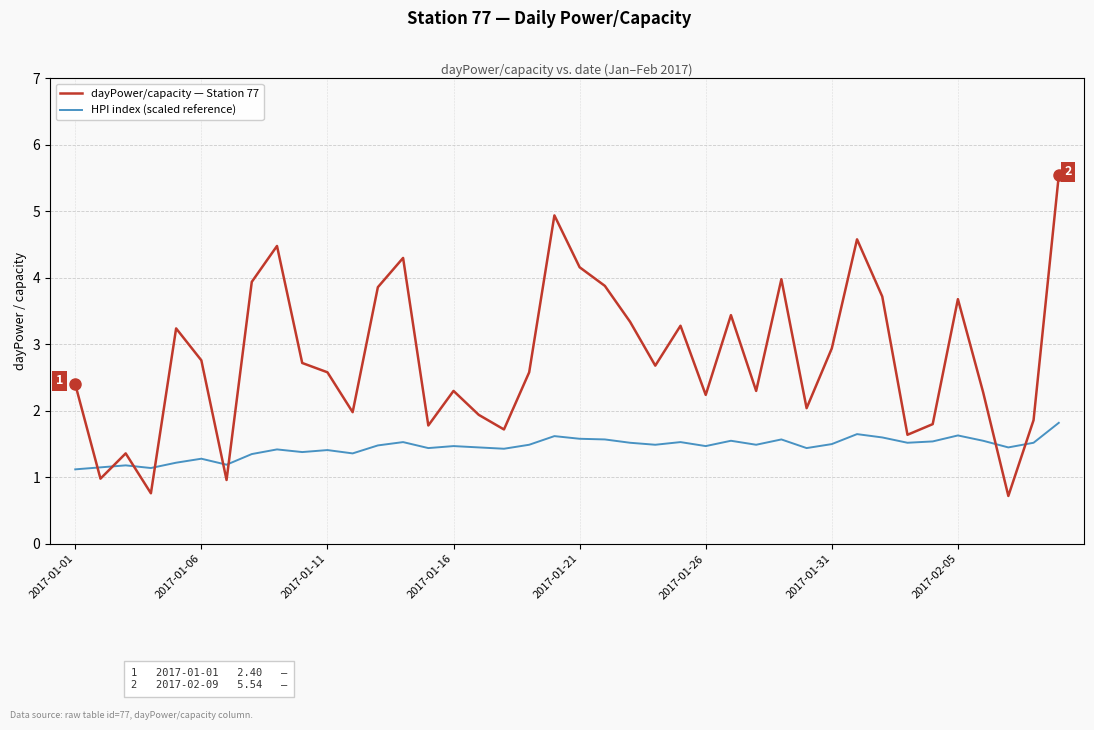

Which series has the largest range (max minus min)?

dayPower/capacity — Station 77